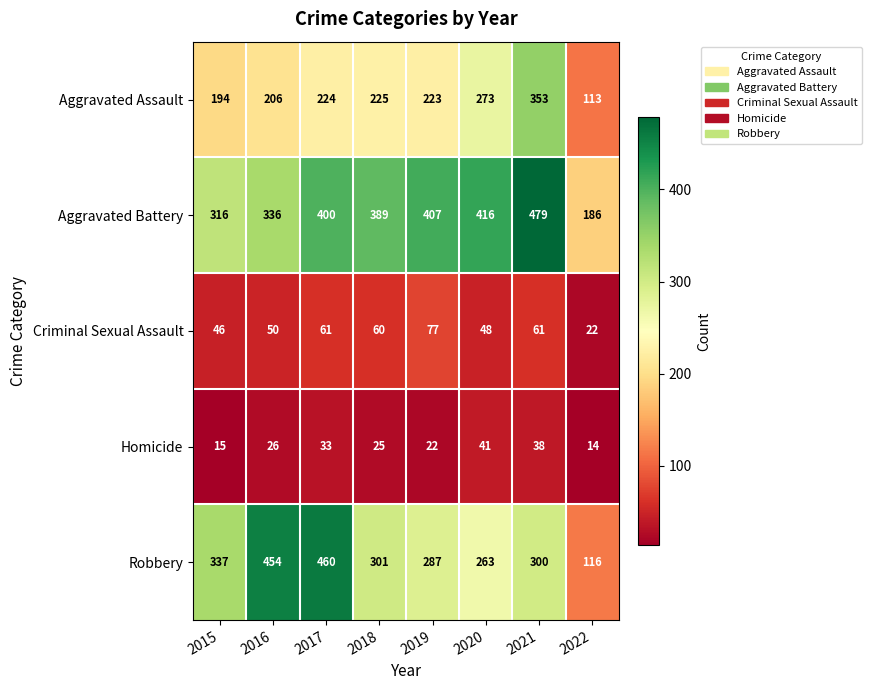

Rank the series by their maximum value, from lowest to highest.

Homicide, Criminal Sexual Assault, Aggravated Assault, Robbery, Aggravated Battery